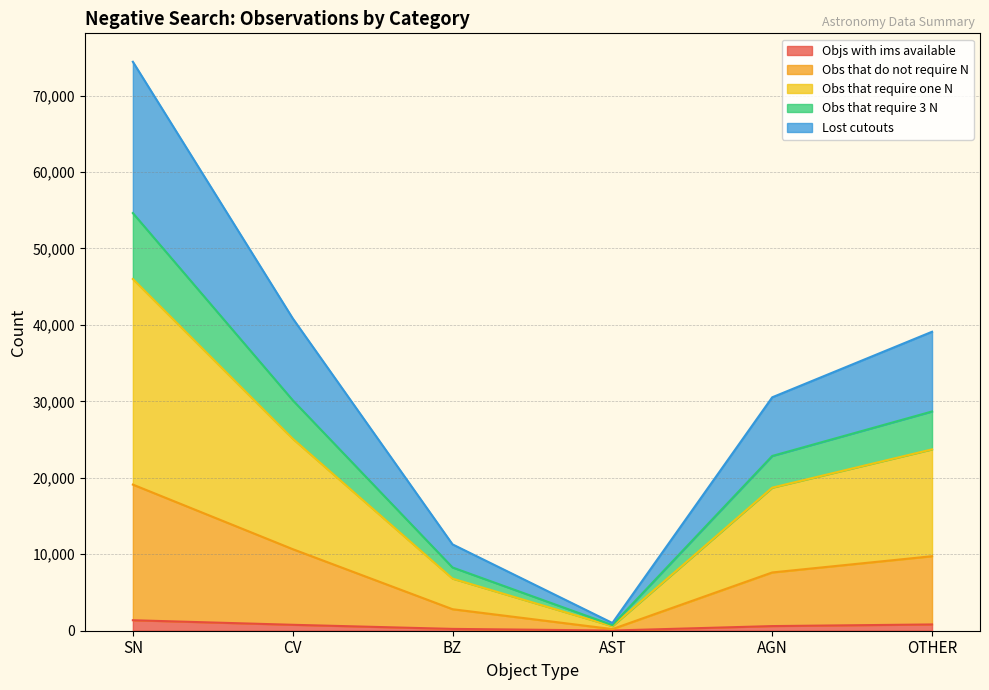

Reading right to left, transcribe all the data shown in this chart.

Objs with ims available: 821	606	24	239	776	1372
Obs that do not require N: 9746	7621	213	2814	10671	19114
Obs that require one N: 23722	18712	594	6817	25116	46004
Obs that require 3 N: 28679	22858	734	8273	30152	54629
Lost cutouts: 39107	30531	1013	11295	40863	74419